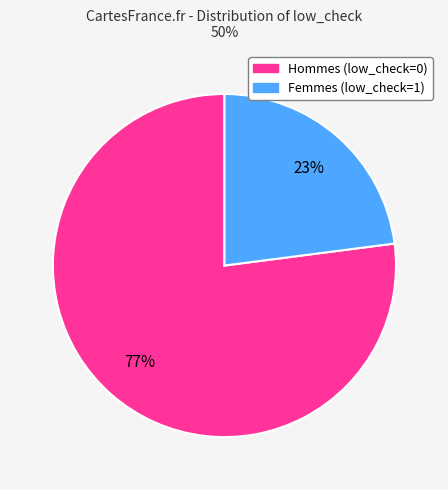

To the nearest percent, what is the average slice percentage?

50%